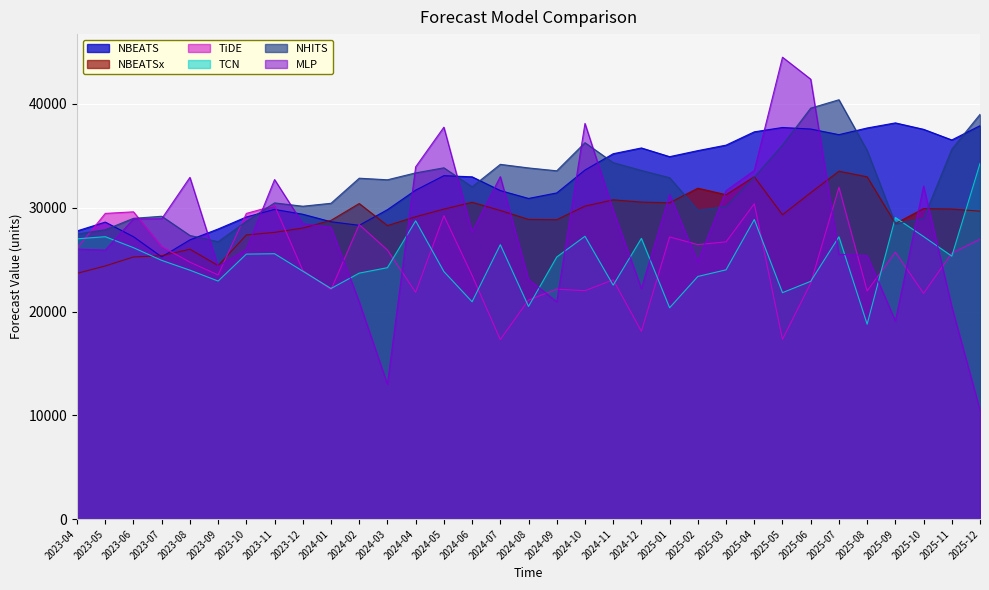

What is the label of the 28th point from the left?

2025-07